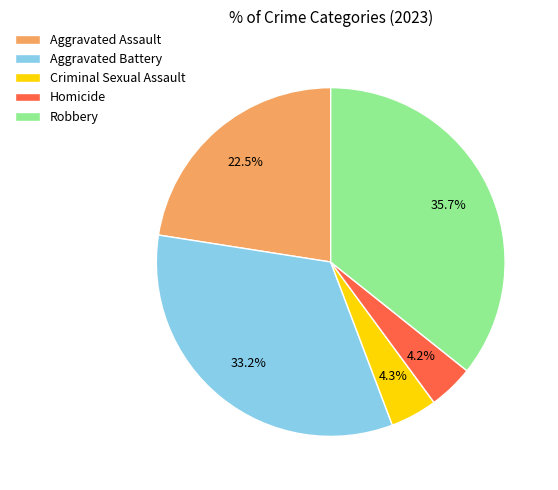

Do Homicide and Robbery together represent more than half of the pie?

No